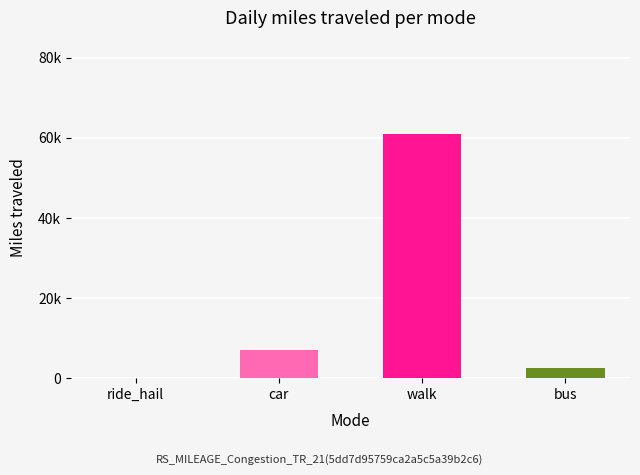

The value at bus is 3826. True or false?

False